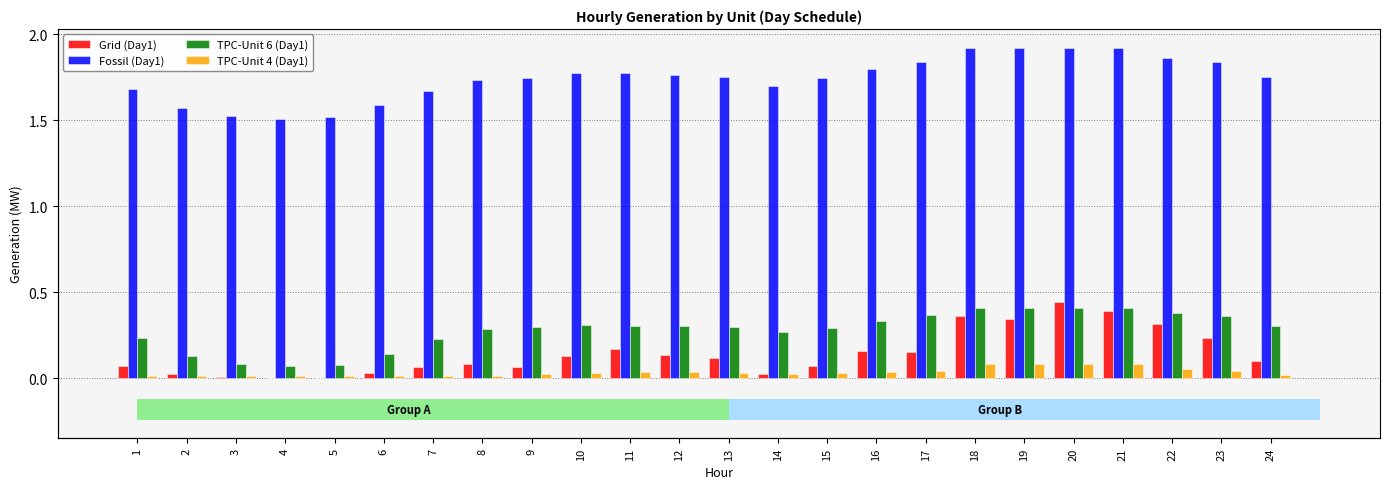

Which has a higher value, 3 or 24?

24